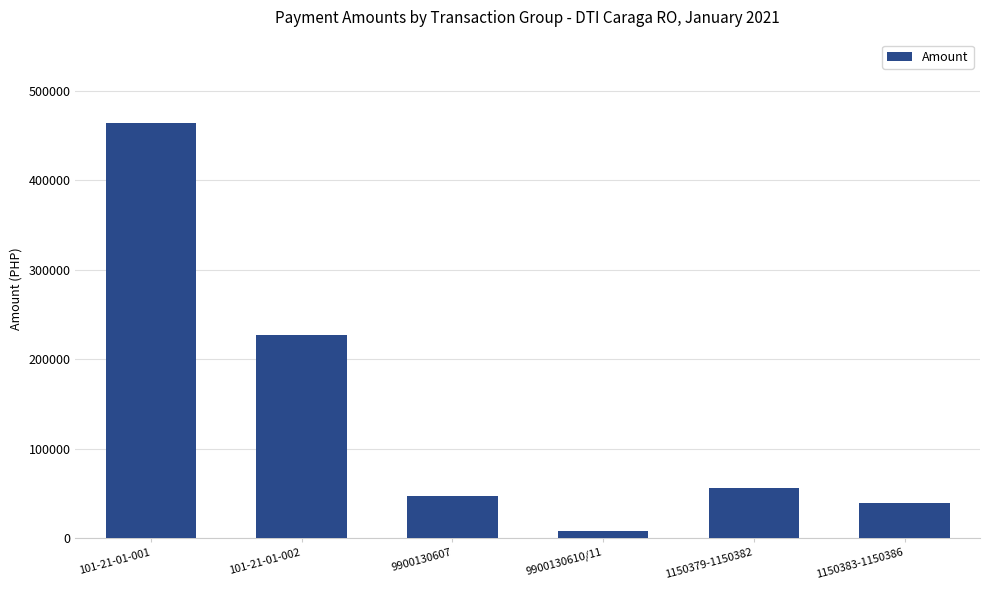

How many values exceed 55756?

3